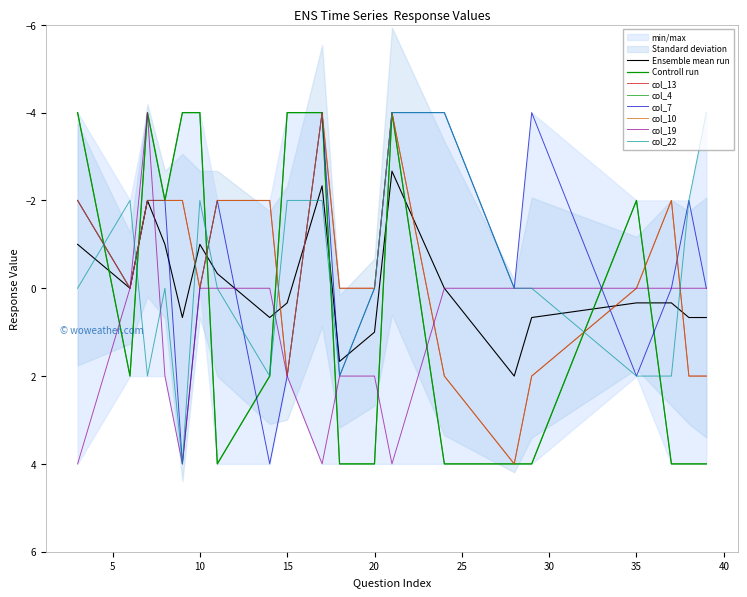

What is the smallest value displayed?

-4